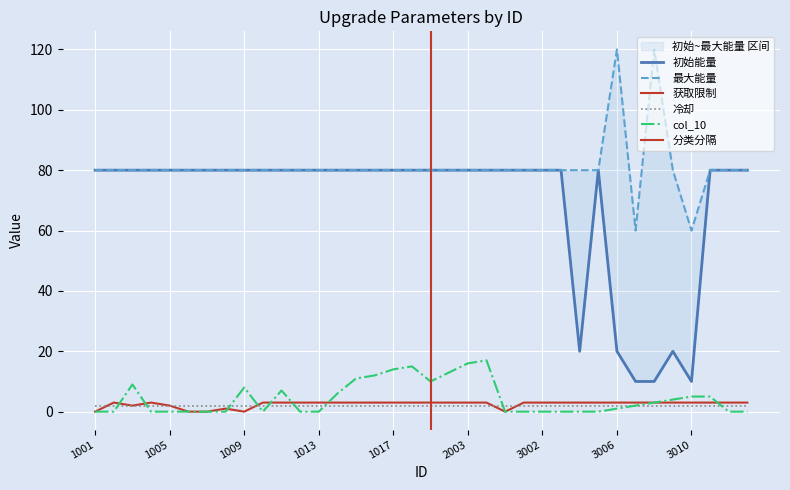

Which category has the lowest value across all series?

1001